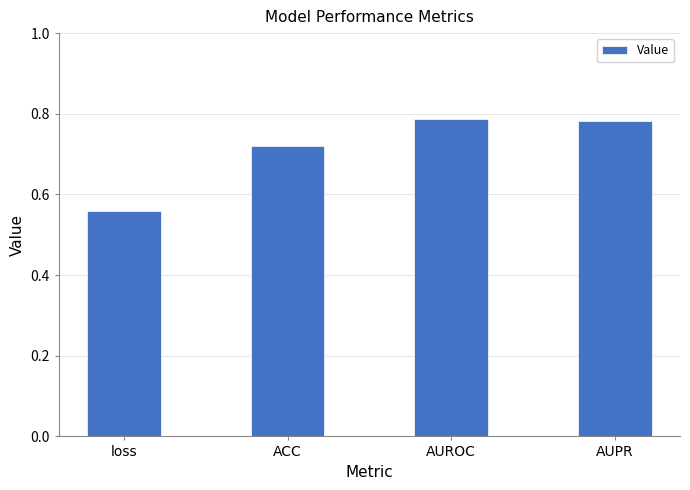

What is the label of the 2nd bar from the left?

ACC